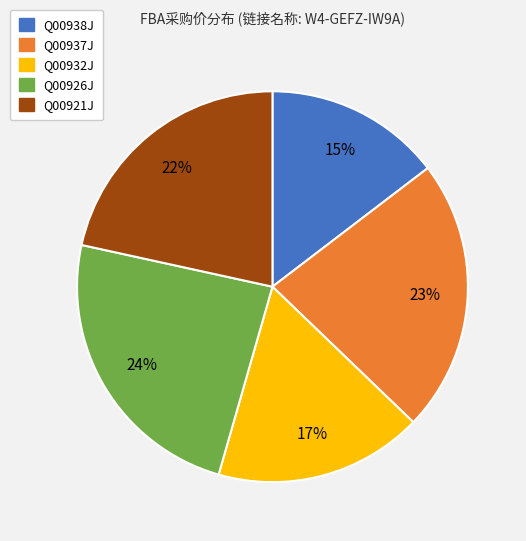

Count the number of slices in the pie.

5